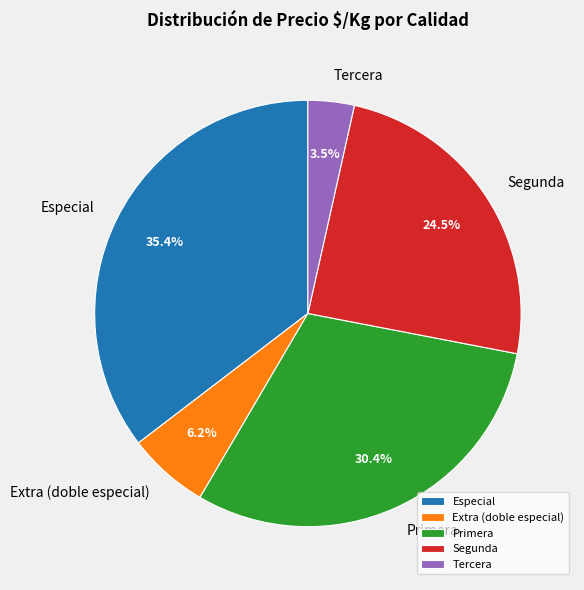

Rank the categories by value from highest to lowest.

Especial, Primera, Segunda, Extra (doble especial), Tercera